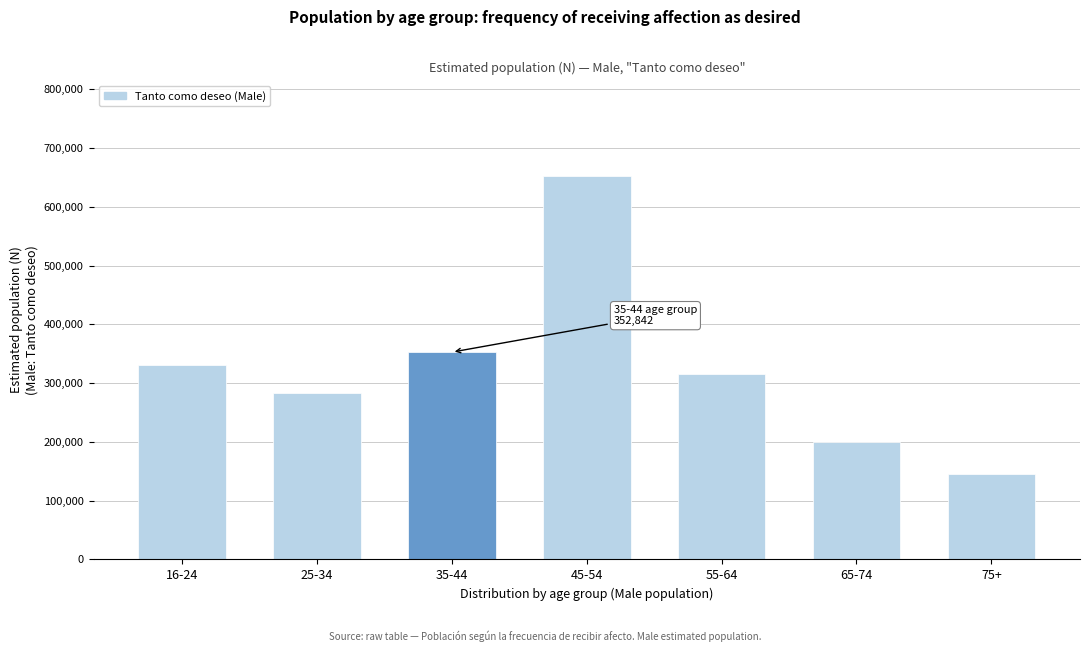

Reading right to left, what are all the values shown in this chart?

75+=145934	65-74=200380	55-64=315670	45-54=651914	35-44=352842	25-34=283070	16-24=331370